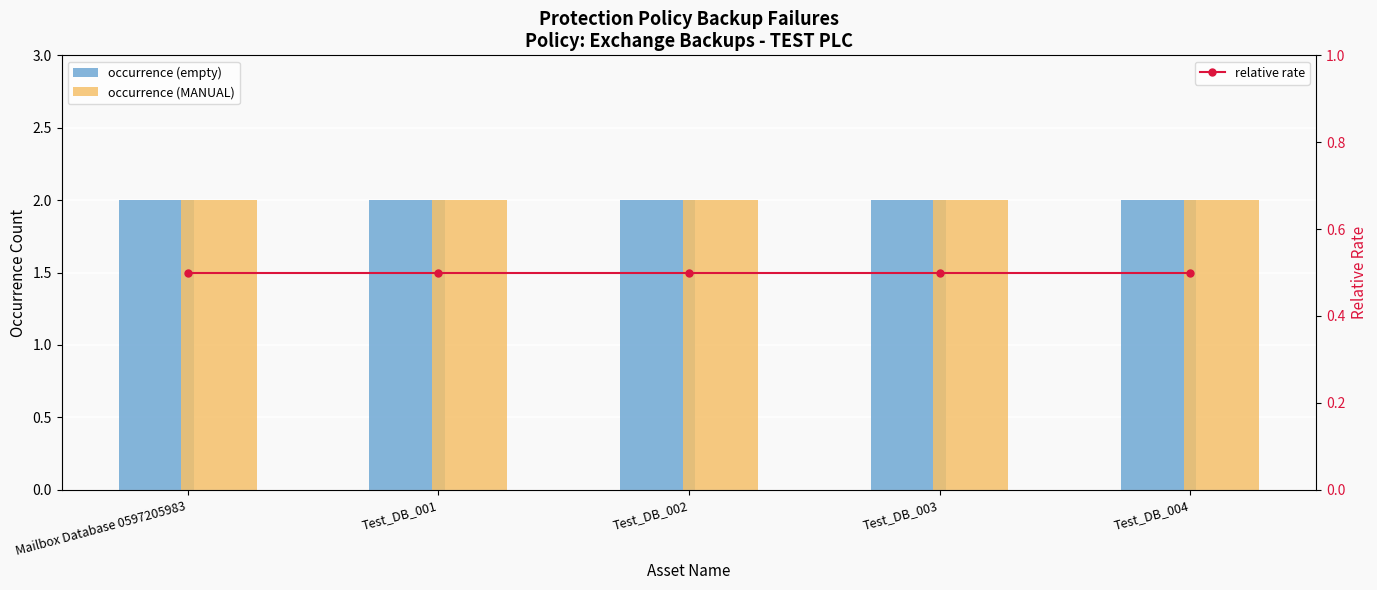

What is the label of the 3rd bar from the right?

Test_DB_002